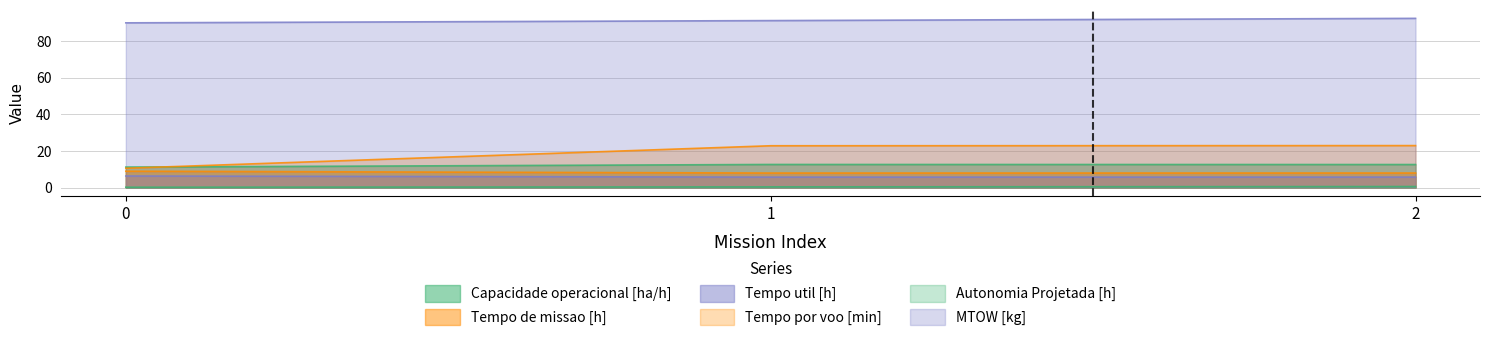

How many values in the Tempo por voo [min] series exceed 22?

2